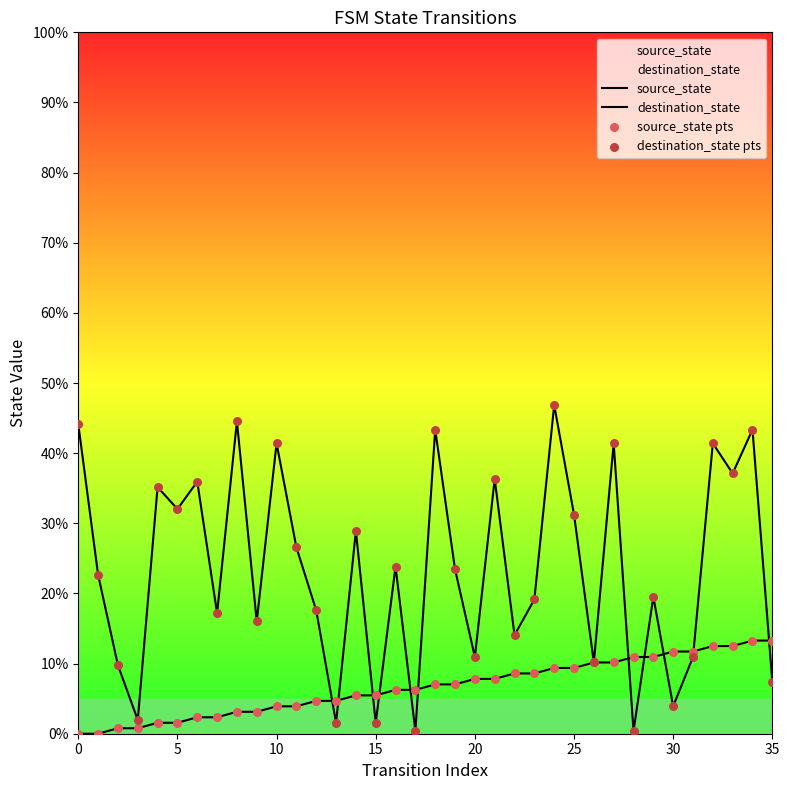

What are all the series names shown in the legend?

source_state, destination_state, source_state pts, destination_state pts